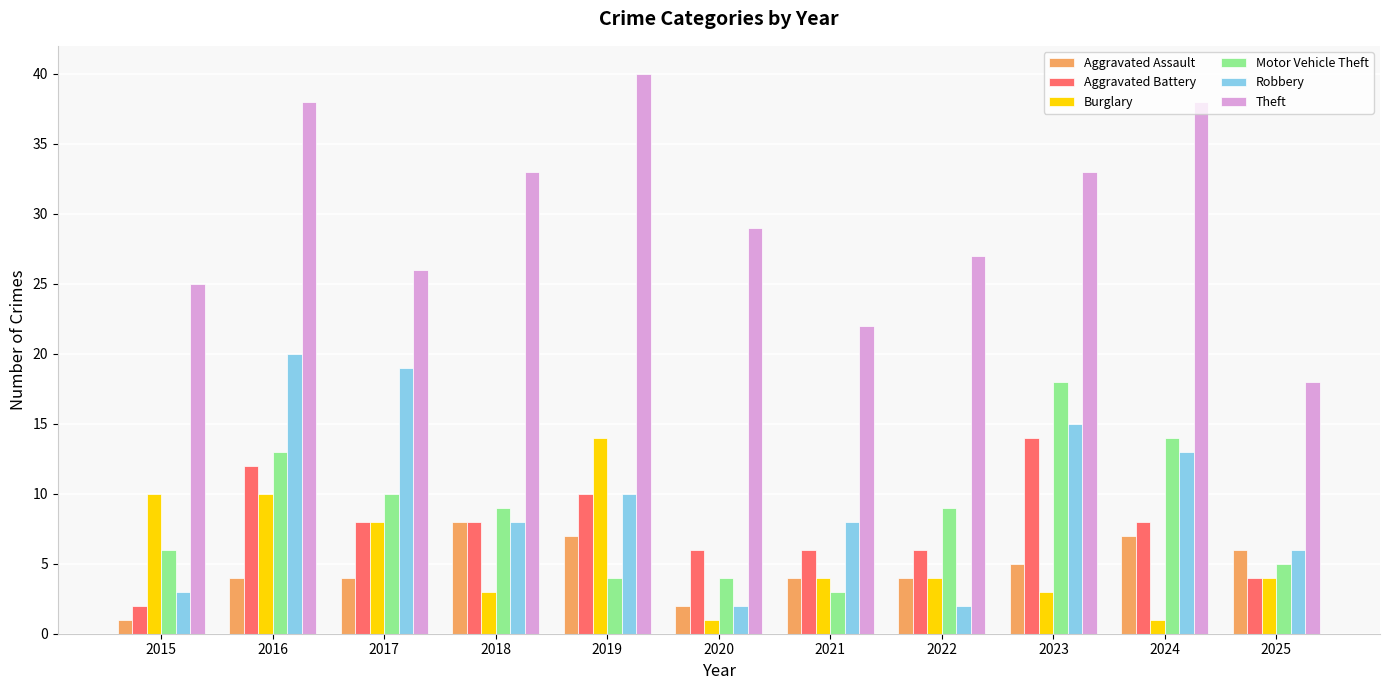

How many values in the Motor Vehicle Theft series are below 9?

5